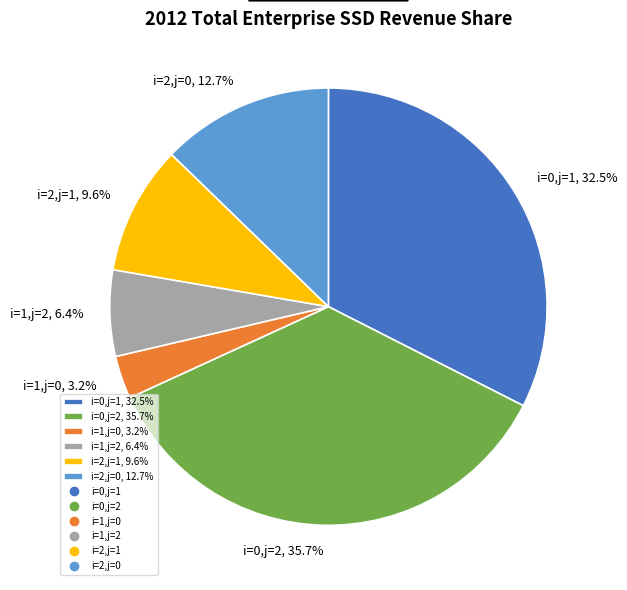

The i=1,j=2 slice represents 1% of the pie. True or false?

False